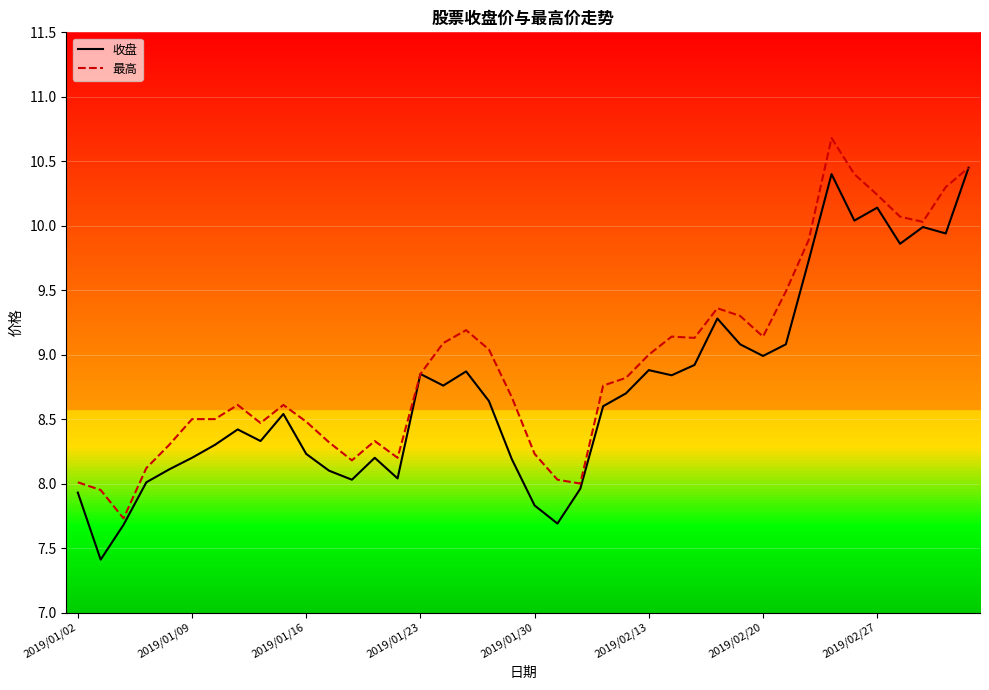

What is the difference between the highest and lowest values at 29?

0.2